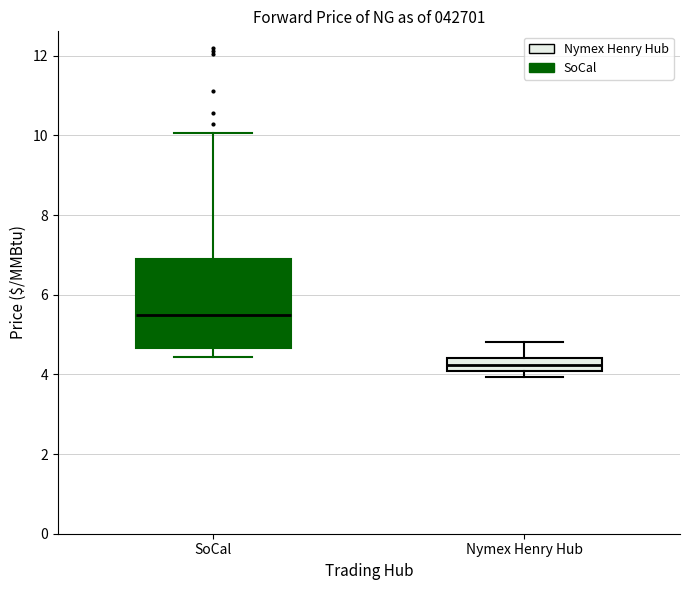

Comparing the boxes themselves (not the whiskers), which one is the tallest?

SoCal